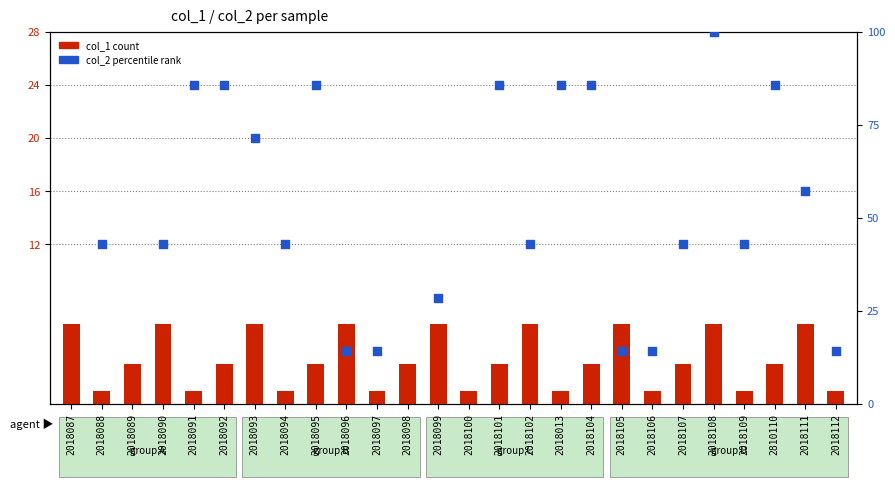

Which series has the largest total across all categories?

col_2